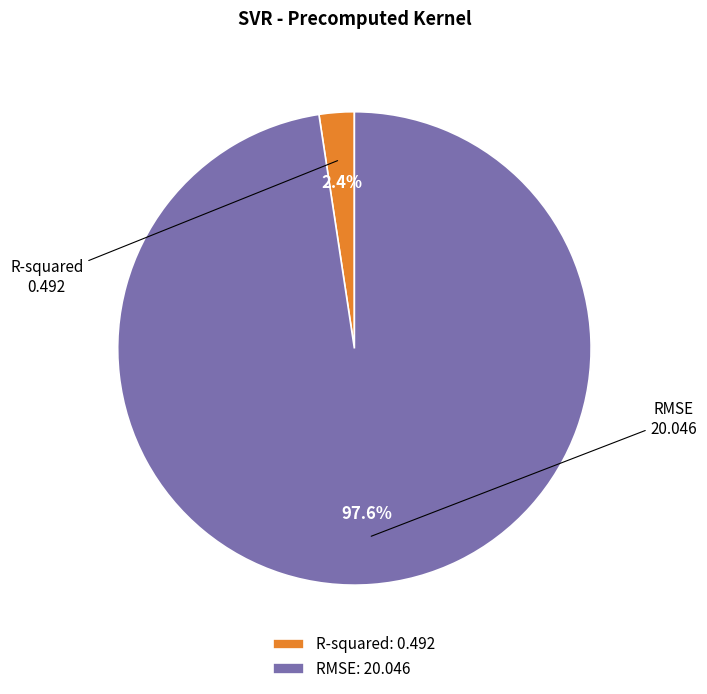

Does any single category account for the majority?

Yes